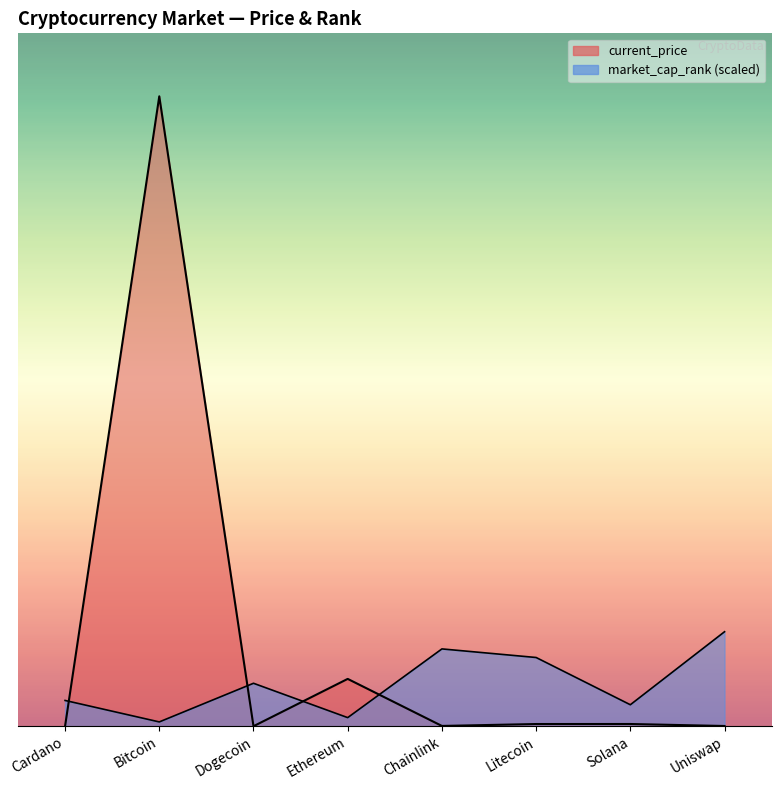

What are all the series names shown in the legend?

current_price, market_cap_rank